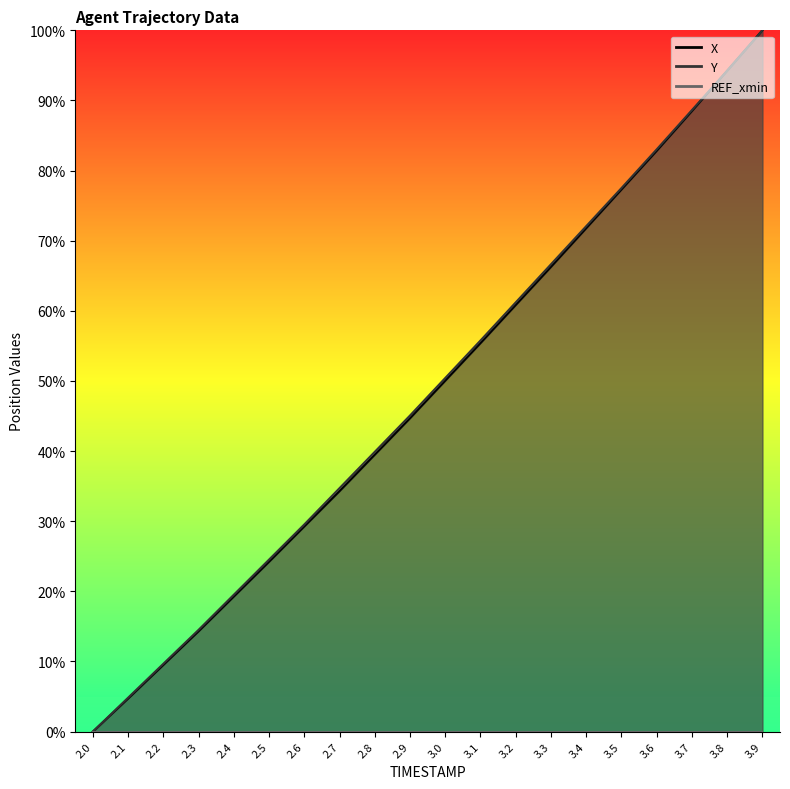

Which has a higher value, 2.3 or 2.9?

2.9